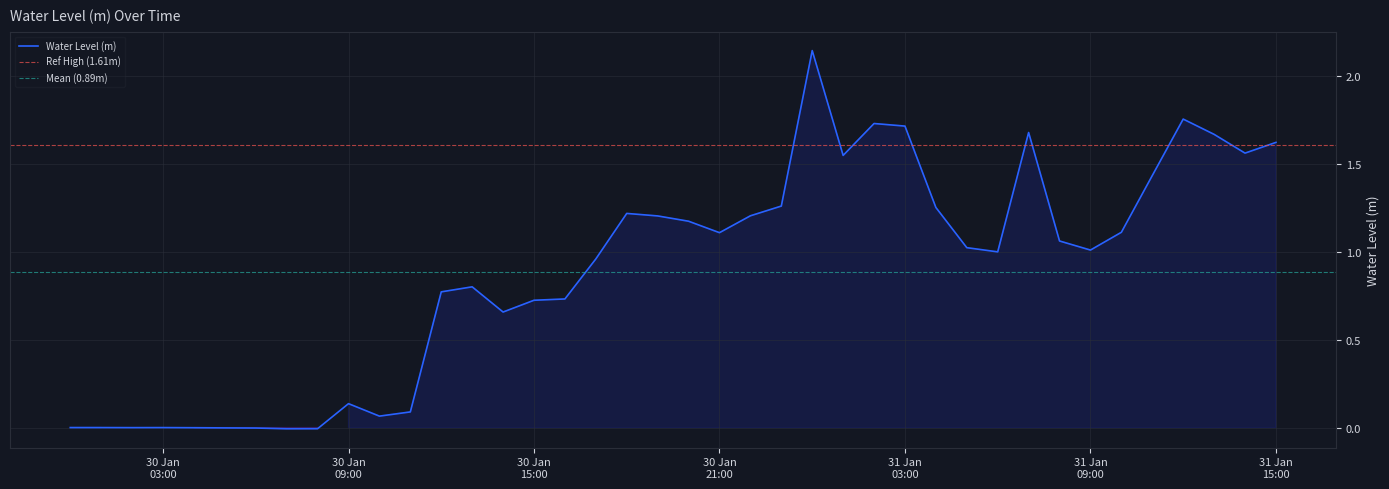

What is the label of the 32nd point from the right?

2024-01-30 08:00:00